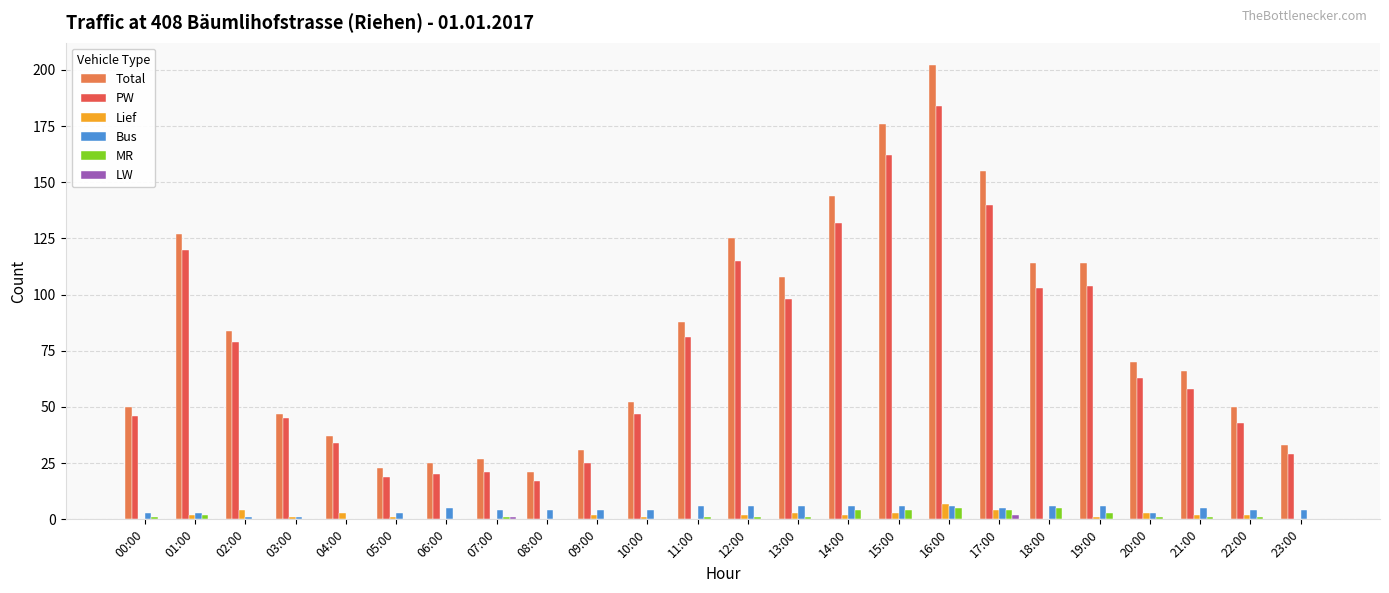

What is the greatest value displayed?

202